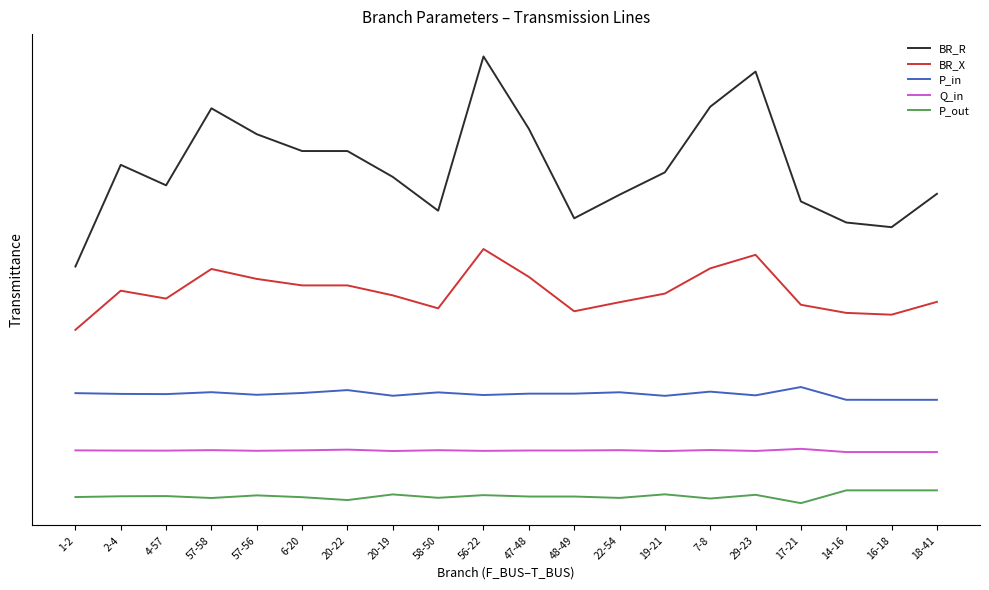

Rank the categories by BR_X value from lowest to highest.

1-2, 16-18, 14-16, 48-49, 58-50, 17-21, 22-54, 18-41, 4-57, 20-19, 19-21, 2-4, 20-22, 6-20, 57-56, 47-48, 57-58, 7-8, 29-23, 56-22